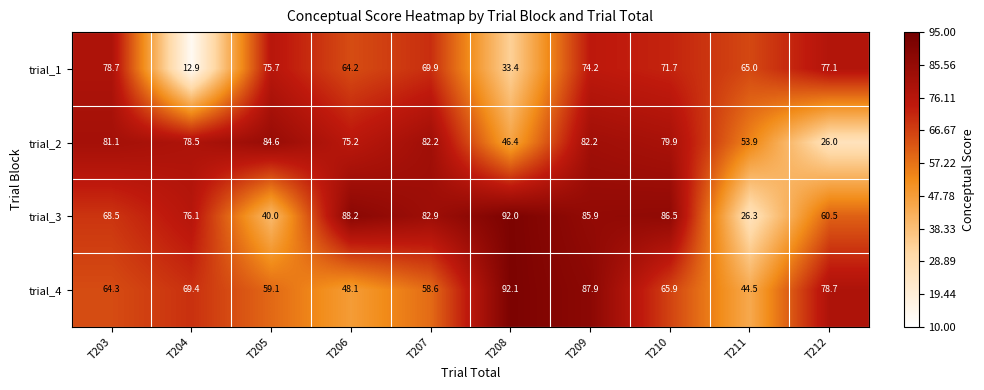

What is the difference between the maximum and minimum values in the trial_4 series?

47.6